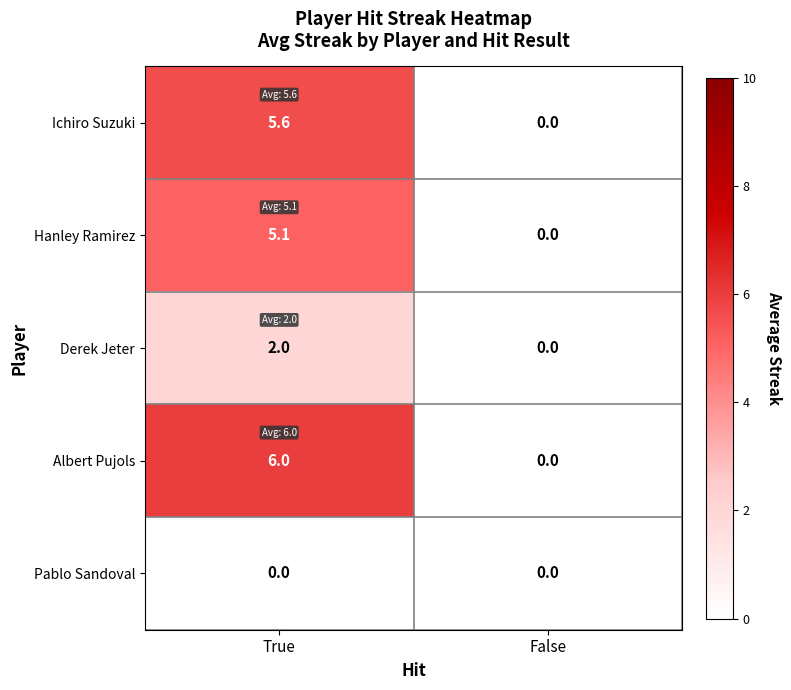

Reading left to right, list all the values displayed in this chart.

Ichiro Suzuki: 5.6	0.0
Hanley Ramirez: 5.1	0.0
Derek Jeter: 2.0	0.0
Albert Pujols: 6.0	0.0
Pablo Sandoval: 0.0	0.0